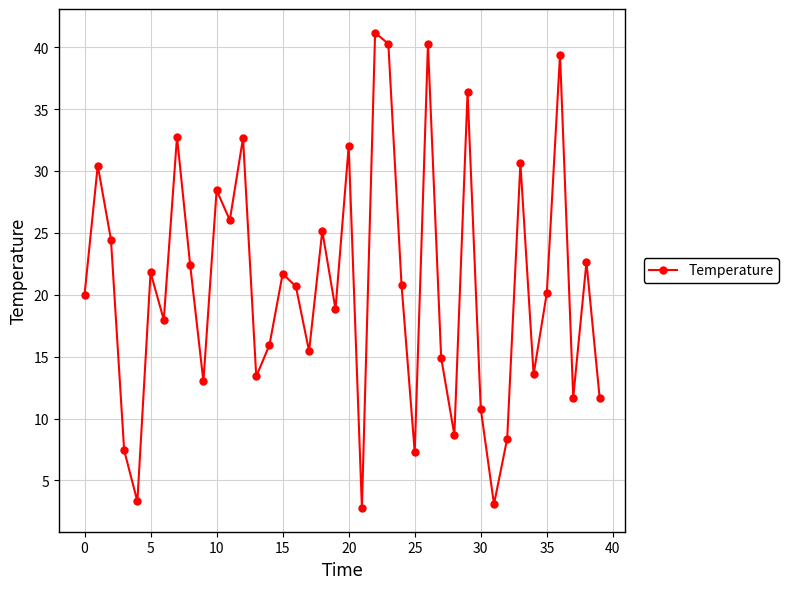

What is the value of the 31st point from the left?

10.8